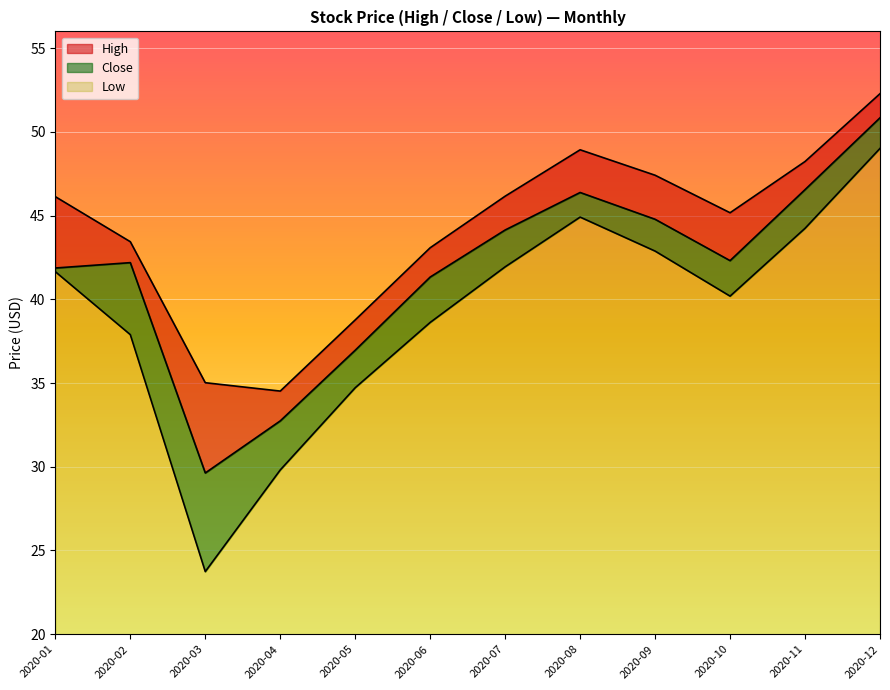

At which category does High reach its first local peak?

2020-08